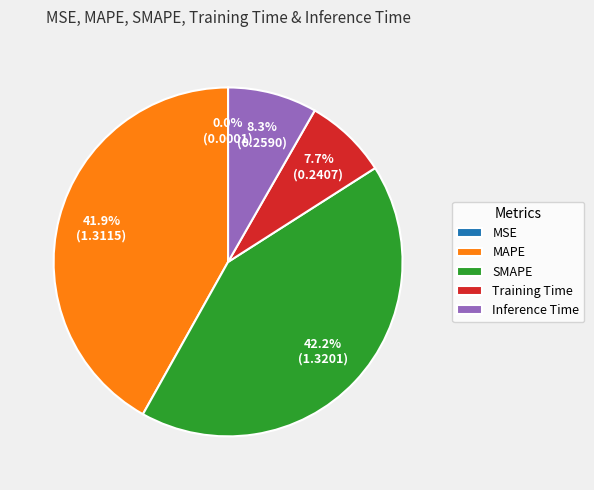

To the nearest percent, what is the combined percentage of Training Time and SMAPE?

50%